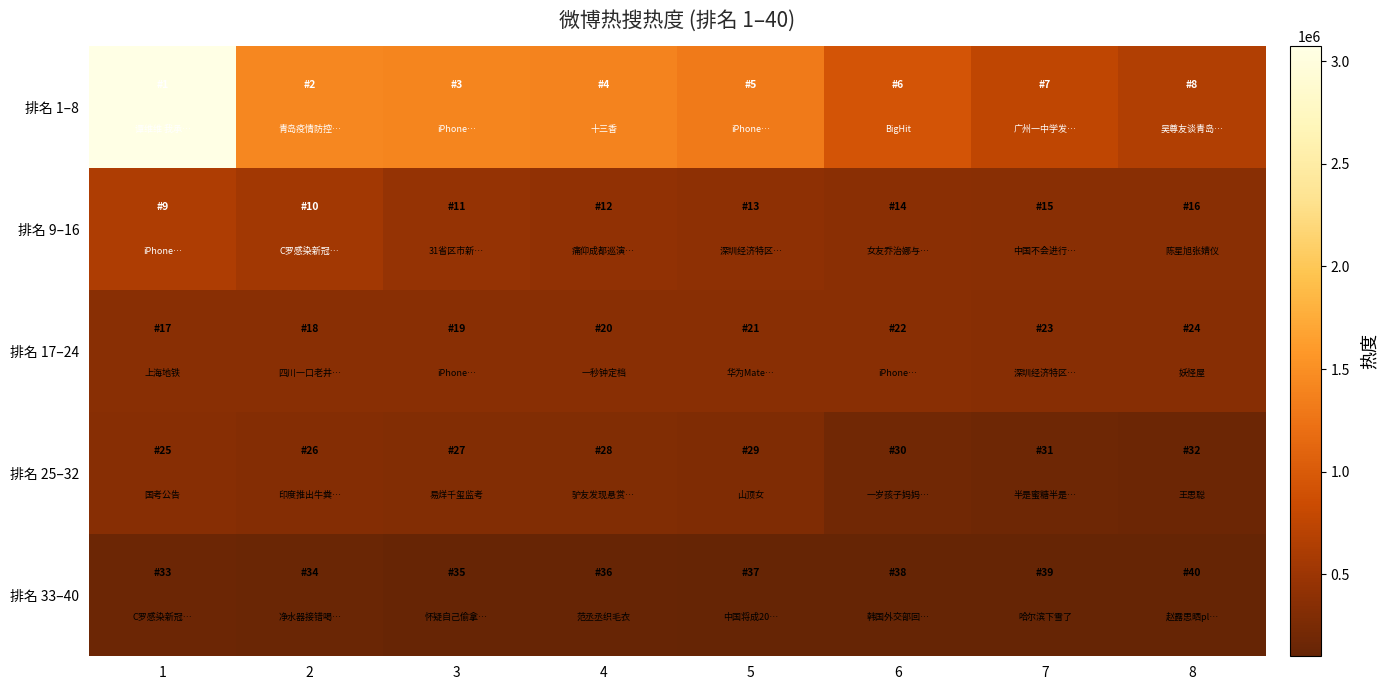

Which has a higher value, 2 or 4?

2